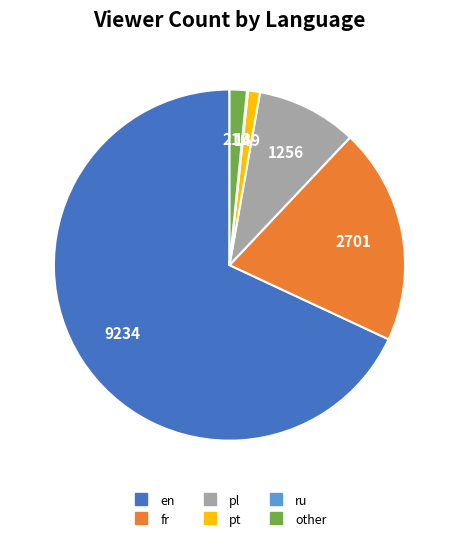

Is there any slice that represents more than half of the pie?

Yes